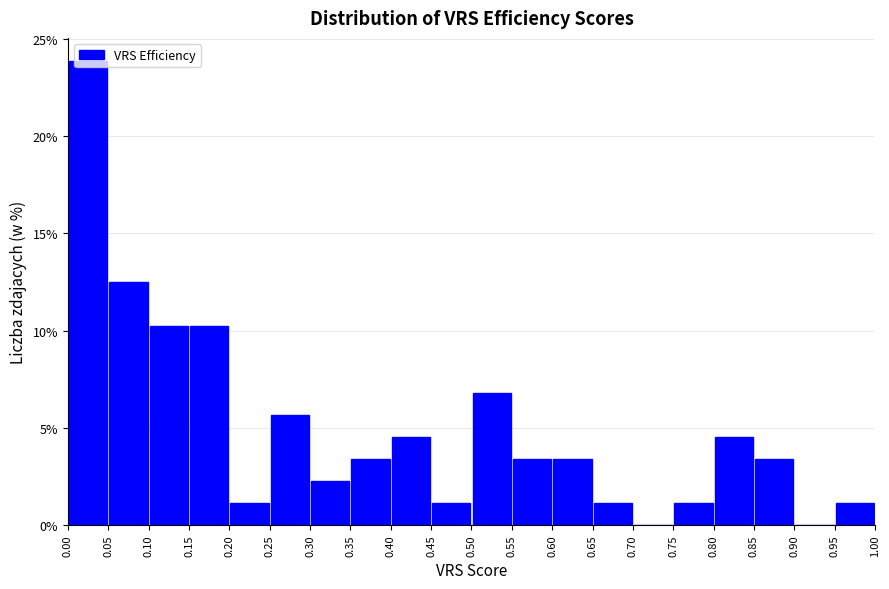

Reading left to right, transcribe this chart: for each bar, give the range it covers on the x-axis and its height. The values are not printed on the chart, so give them approximately, as read against the axis.

0.00 to 0.05: 24.0
0.05 to 0.10: 12.5
0.10 to 0.15: 10.0
0.15 to 0.20: 10.0
0.20 to 0.25: 1.0
0.25 to 0.30: 5.5
0.30 to 0.35: 2.5
0.35 to 0.40: 3.5
0.40 to 0.45: 4.5
0.45 to 0.50: 1.0
0.50 to 0.55: 7.0
0.55 to 0.60: 3.5
0.60 to 0.65: 3.5
0.65 to 0.70: 1.0
0.70 to 0.75: 0
0.75 to 0.80: 1.0
0.80 to 0.85: 4.5
0.85 to 0.90: 3.5
0.90 to 0.95: 0
0.95 to 1.00: 1.0